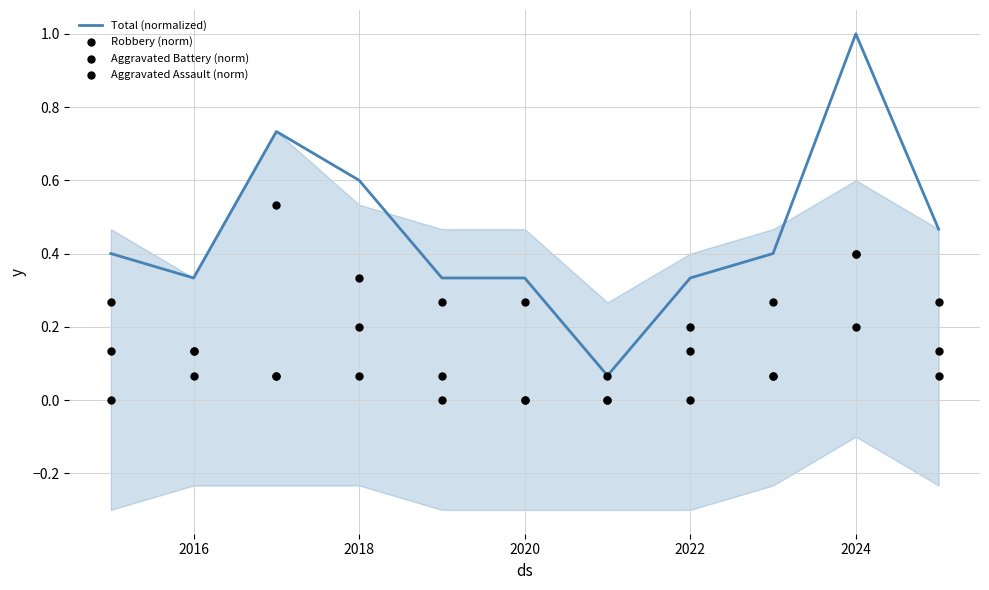

What are all the series names shown in the legend?

Total (normalized), Robbery (norm), Aggravated Battery (norm), Aggravated Assault (norm)